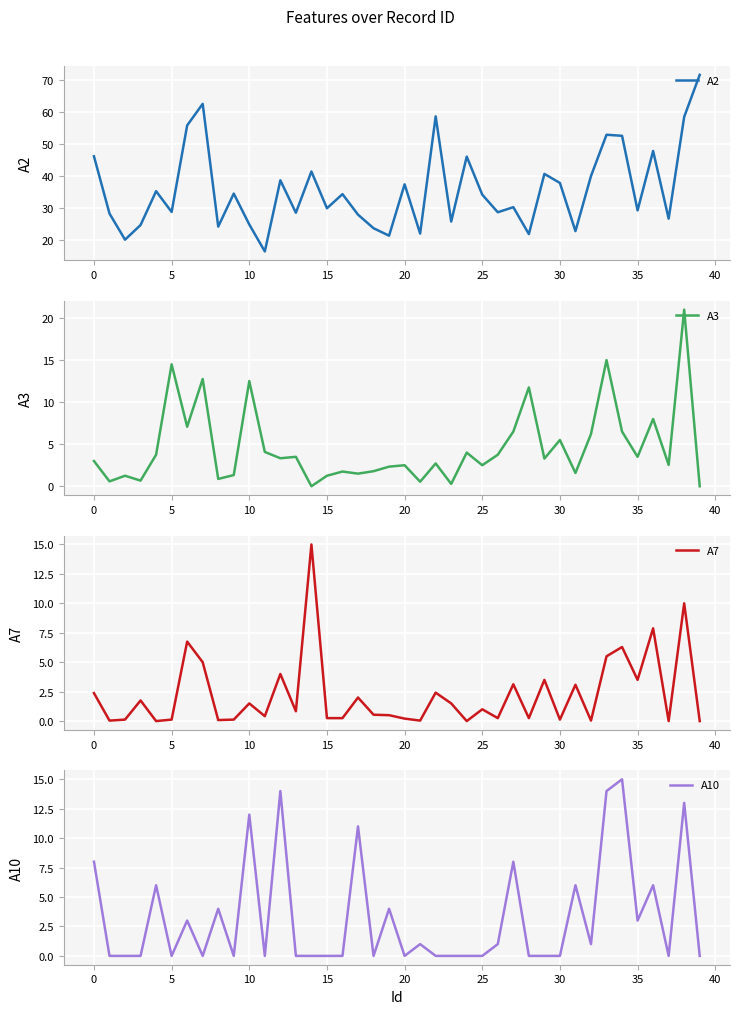

Which series has the largest range (max minus min)?

A2